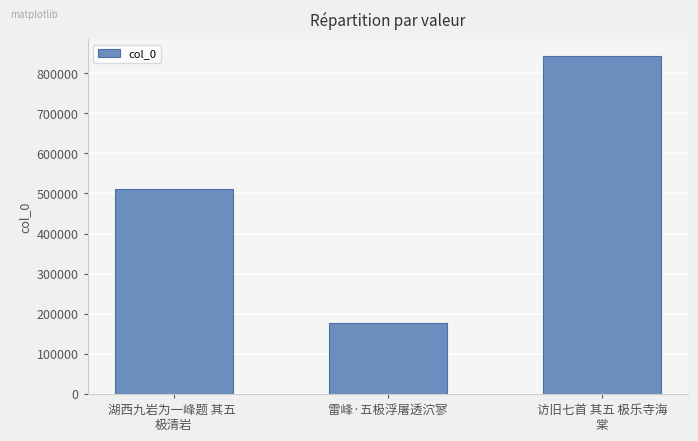

What is the label of the 2nd bar from the right?

雷峰·五极浮屠透泬寥